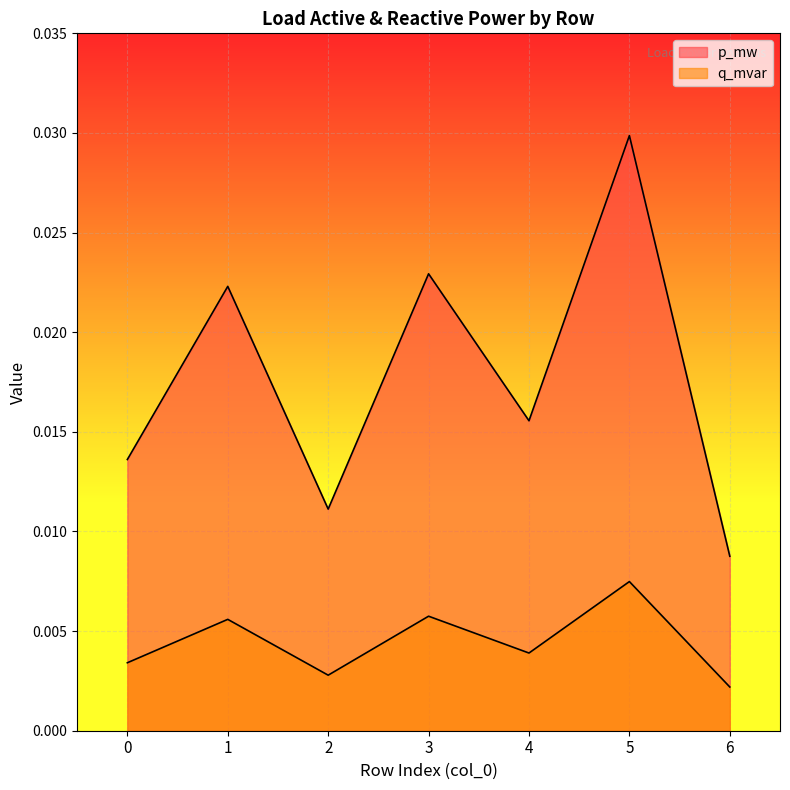

Where is the first local maximum for p_mw?

1